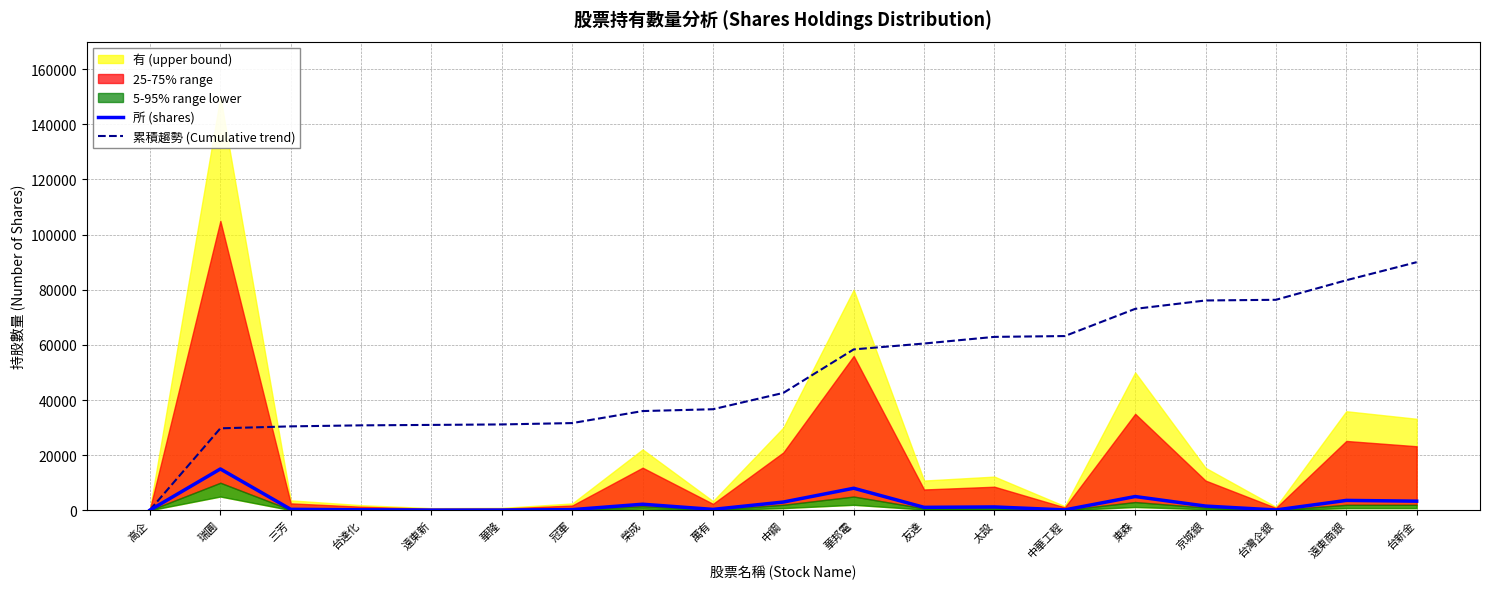

How many lines are shown in the chart?

2